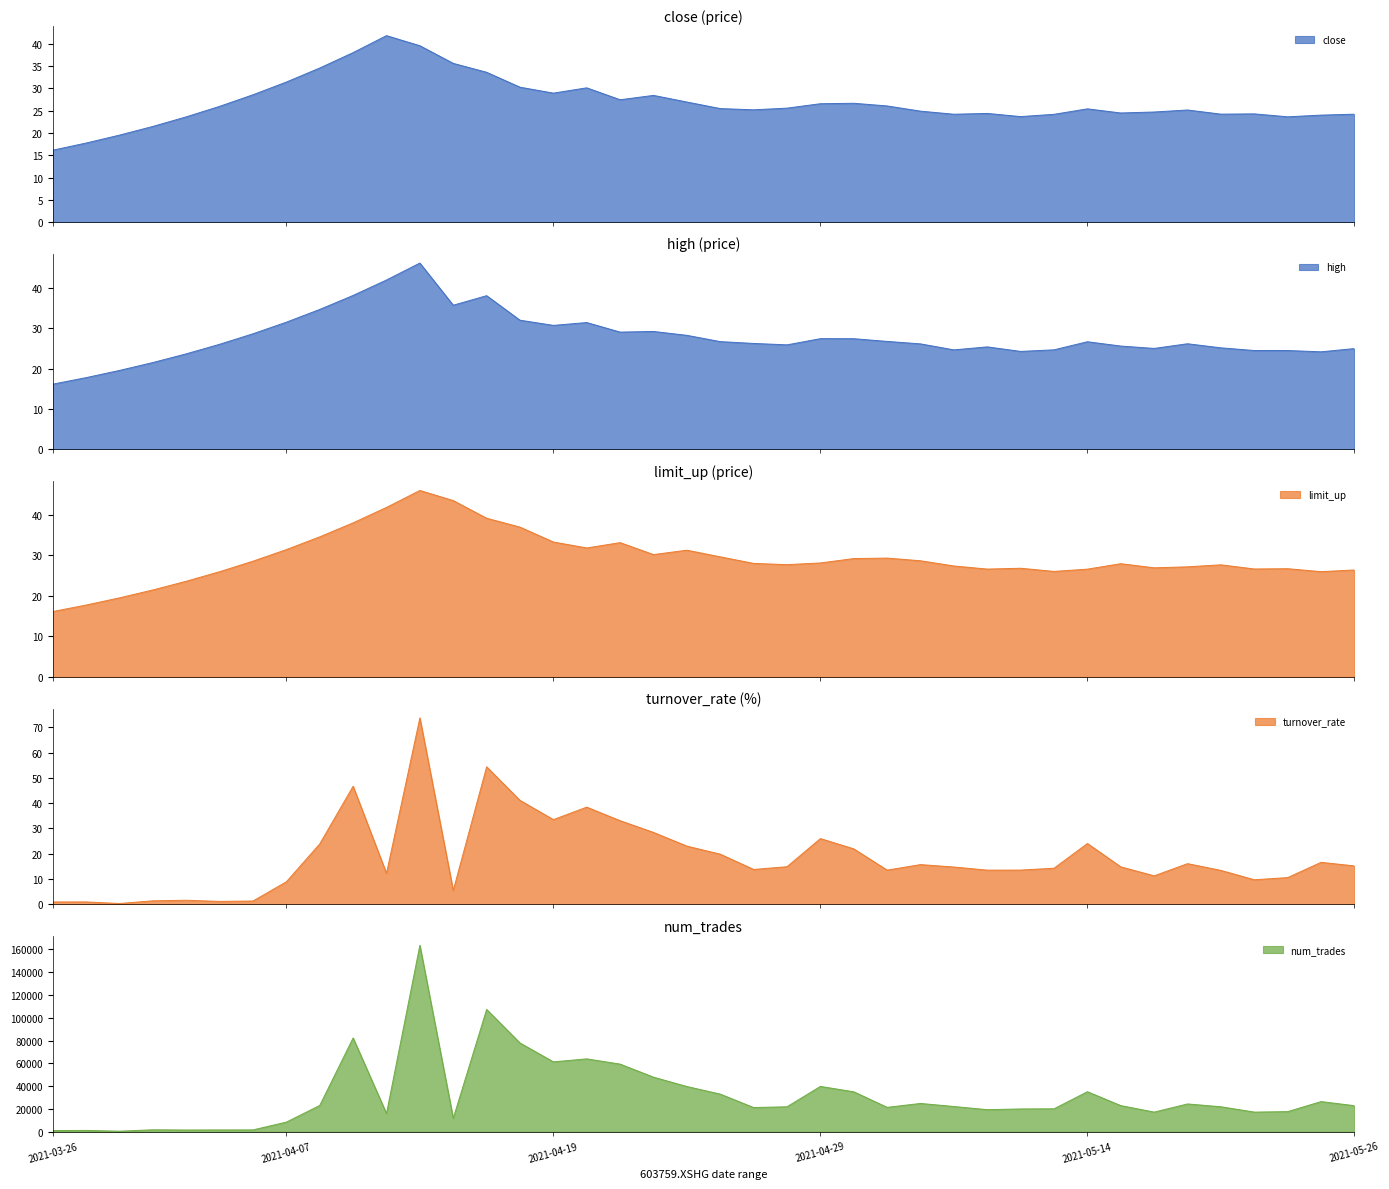

What is the sum of all limit_up values?

1174.8